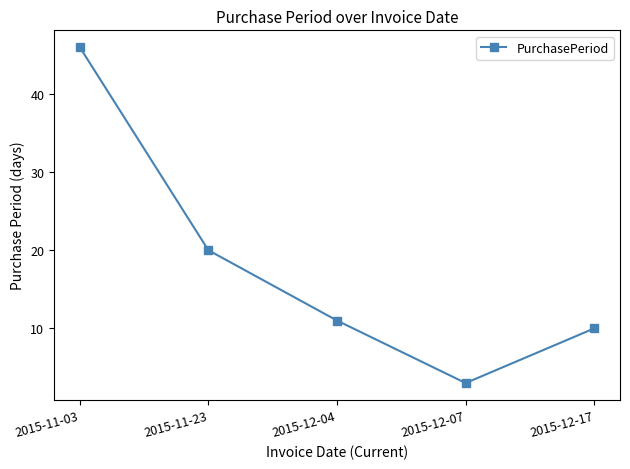

What position from the left is 2015-11-03?

1